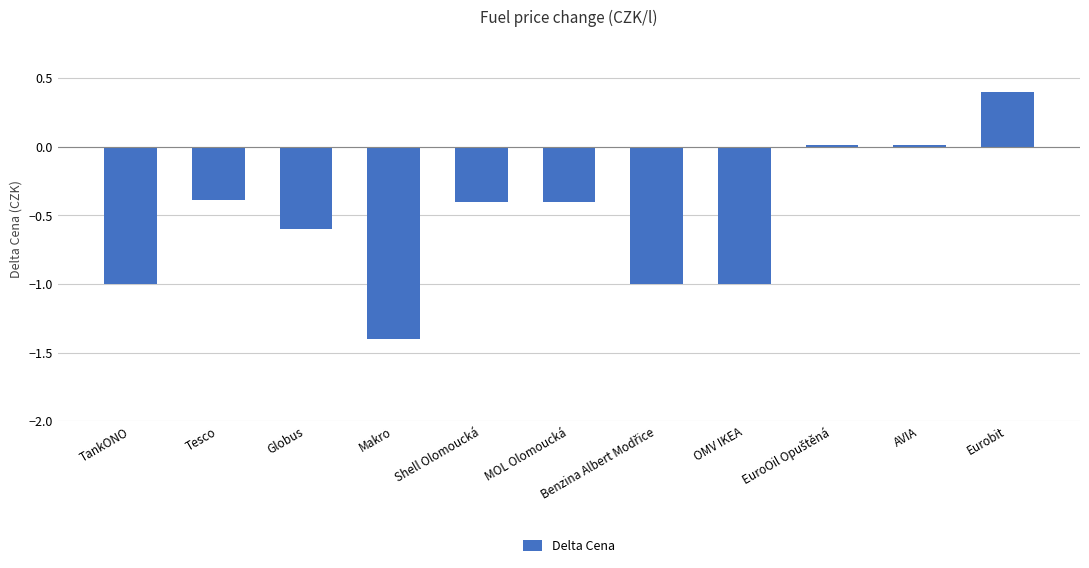

What is the minimum value shown in the chart?

-1.4